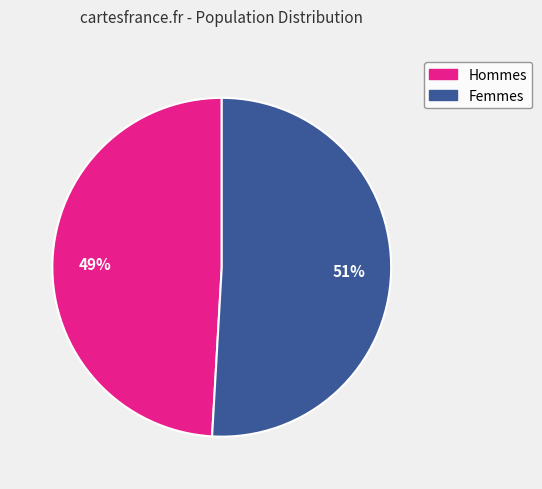

How many slices are in this pie chart?

2